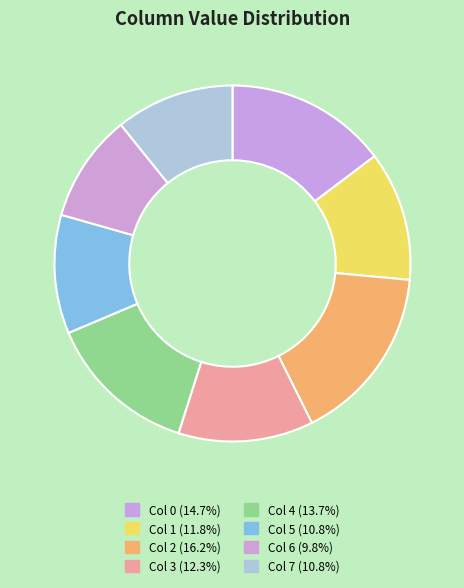

Which slice is the smallest?

Col 6